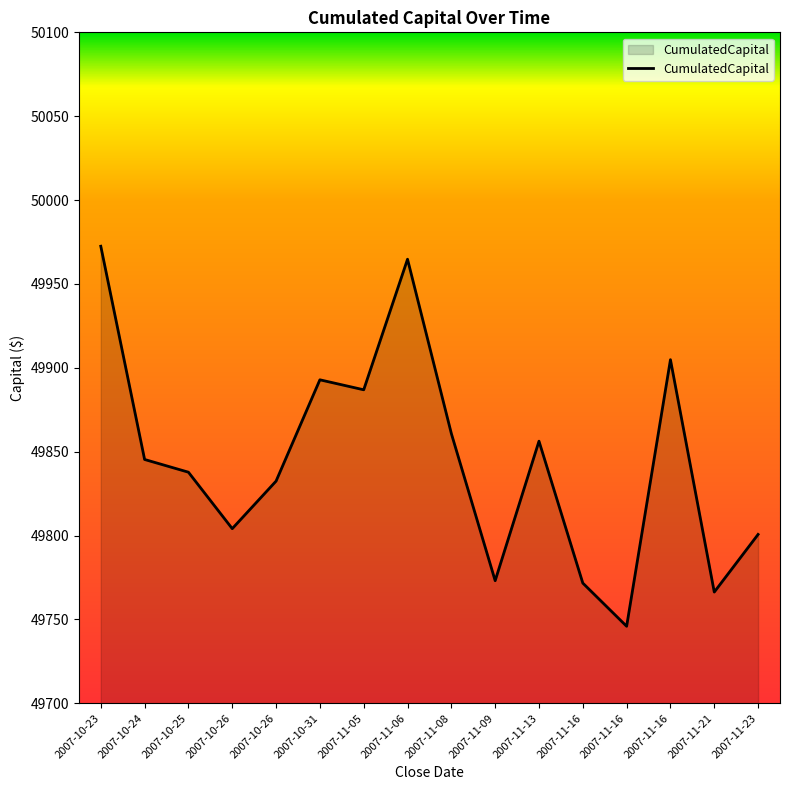

How many lines are shown in the chart?

1